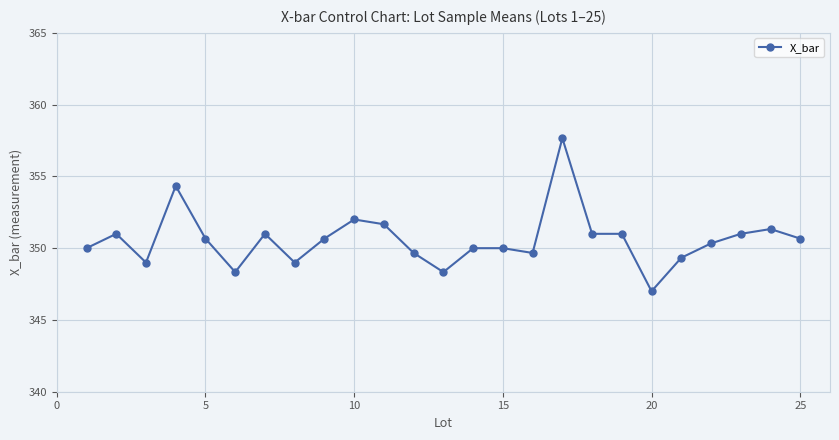

What is the greatest value displayed?

357.7